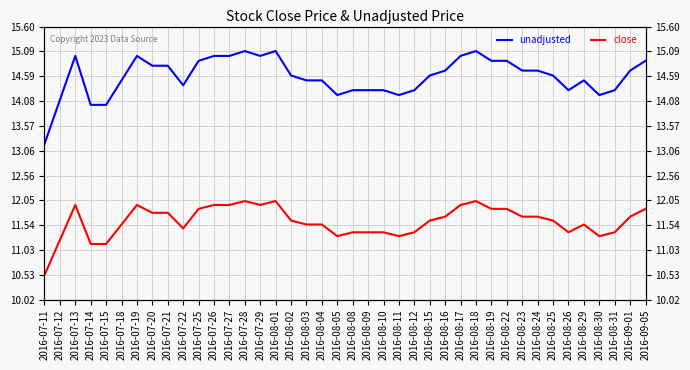

Reading right to left, transcribe all the data shown in this chart.

unadjusted: 2016-09-05=14.9	2016-09-01=14.7	2016-08-31=14.3	2016-08-30=14.2	2016-08-29=14.5	2016-08-26=14.3	2016-08-25=14.6	2016-08-24=14.7	2016-08-23=14.7	2016-08-22=14.9	2016-08-19=14.9	2016-08-18=15.1	2016-08-17=15.0	2016-08-16=14.7	2016-08-15=14.6	2016-08-12=14.3	2016-08-11=14.2	2016-08-10=14.3	2016-08-09=14.3	2016-08-08=14.3	2016-08-05=14.2	2016-08-04=14.5	2016-08-03=14.5	2016-08-02=14.6	2016-08-01=15.1	2016-07-29=15.0	2016-07-28=15.1	2016-07-27=15.0	2016-07-26=15.0	2016-07-25=14.9	2016-07-22=14.4	2016-07-21=14.8	2016-07-20=14.8	2016-07-19=15.0	2016-07-18=14.5	2016-07-15=14.0	2016-07-14=14.0	2016-07-13=15.0	2016-07-12=14.1	2016-07-11=13.2
close: 2016-09-05=11.9	2016-09-01=11.7	2016-08-31=11.4	2016-08-30=11.3	2016-08-29=11.6	2016-08-26=11.4	2016-08-25=11.6	2016-08-24=11.7	2016-08-23=11.7	2016-08-22=11.9	2016-08-19=11.9	2016-08-18=12.0	2016-08-17=12.0	2016-08-16=11.7	2016-08-15=11.6	2016-08-12=11.4	2016-08-11=11.3	2016-08-10=11.4	2016-08-09=11.4	2016-08-08=11.4	2016-08-05=11.3	2016-08-04=11.6	2016-08-03=11.6	2016-08-02=11.6	2016-08-01=12.0	2016-07-29=12.0	2016-07-28=12.0	2016-07-27=12.0	2016-07-26=12.0	2016-07-25=11.9	2016-07-22=11.5	2016-07-21=11.8	2016-07-20=11.8	2016-07-19=12.0	2016-07-18=11.6	2016-07-15=11.2	2016-07-14=11.2	2016-07-13=12.0	2016-07-12=11.2	2016-07-11=10.5